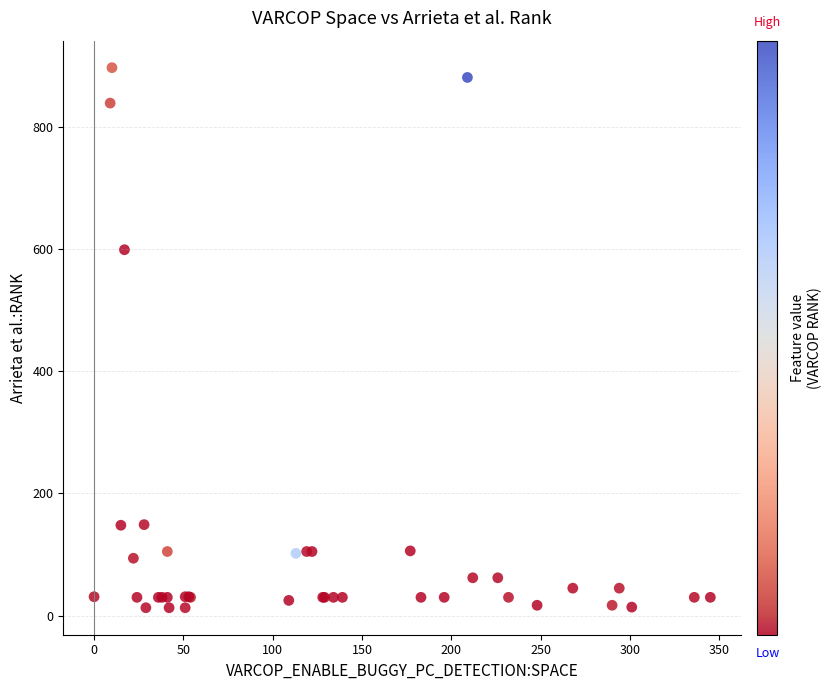

What Y value in the scatter plot is closest to 455?

599